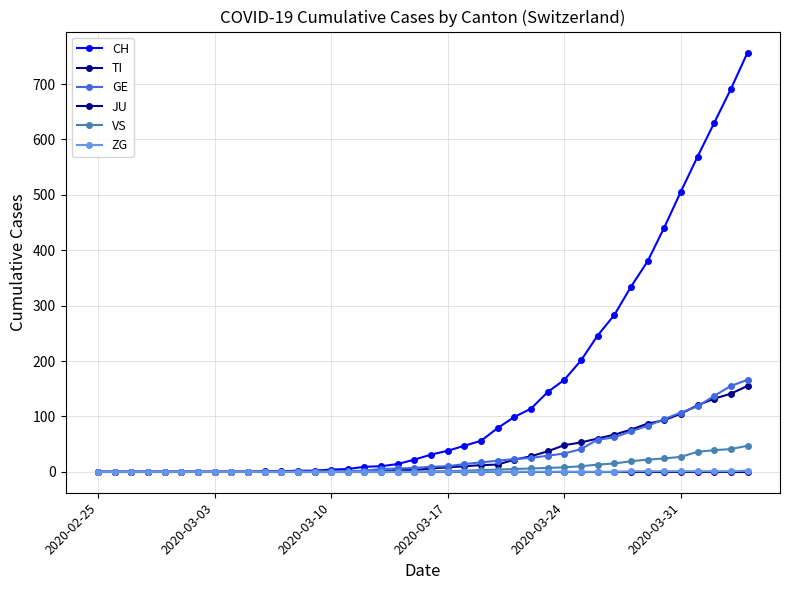

Count the number of data series in this chart.

6